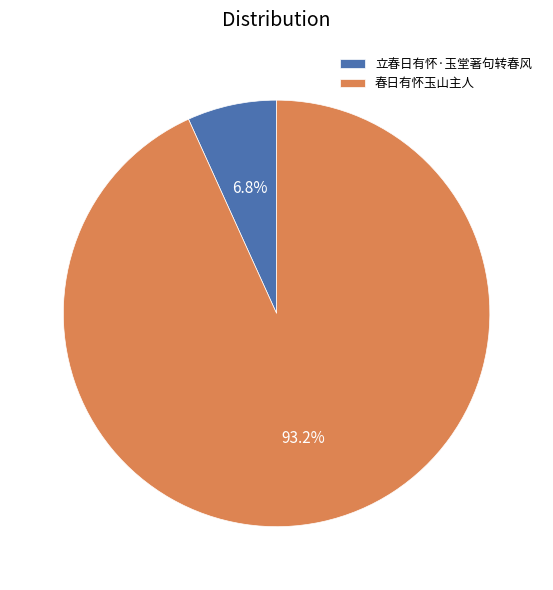

Rank the categories by value from highest to lowest.

春日有怀玉山主人, 立春日有怀·玉堂著句转春风